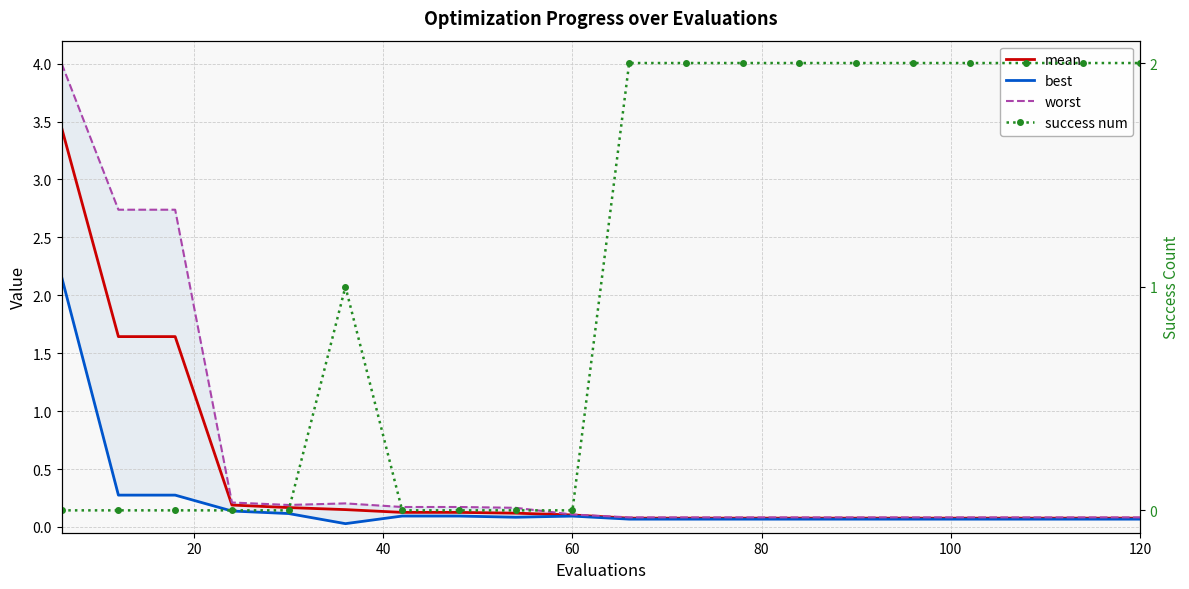

Count the number of categories in the chart.

20